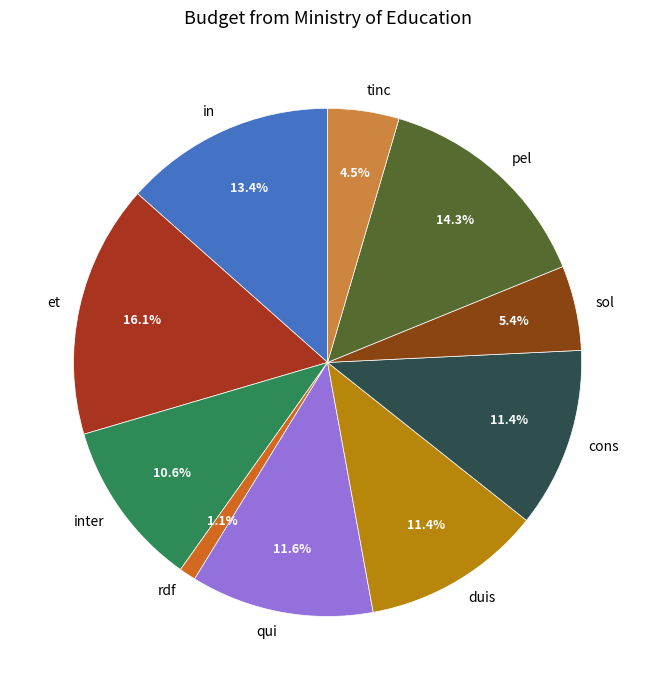

Does sol represent more than half of the total?

No